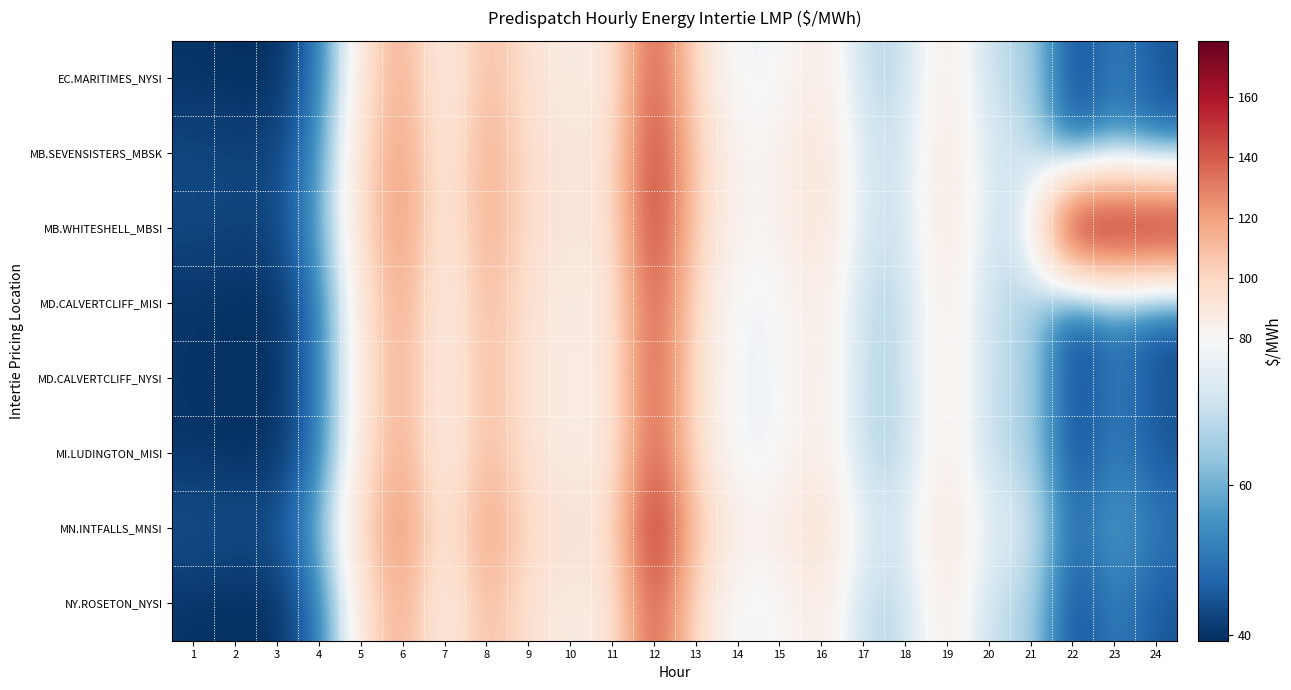

What is the total value across all series at 18?

554.7